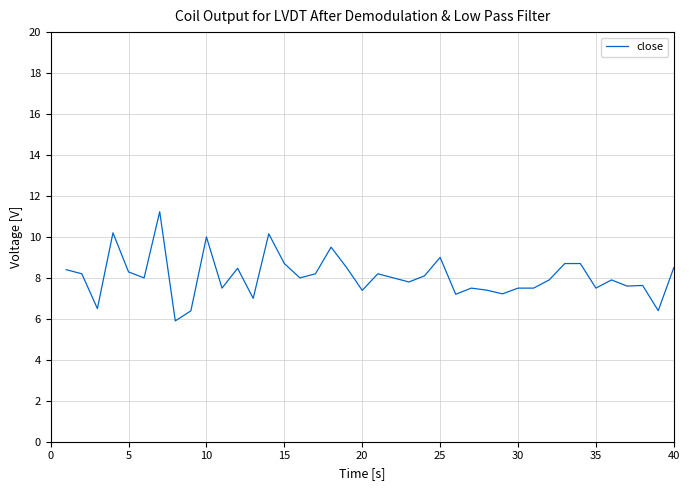

What is the maximum value shown in the chart?

11.2